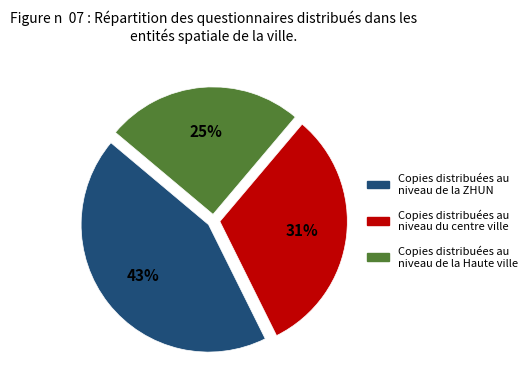

Is there a majority slice in this chart?

No